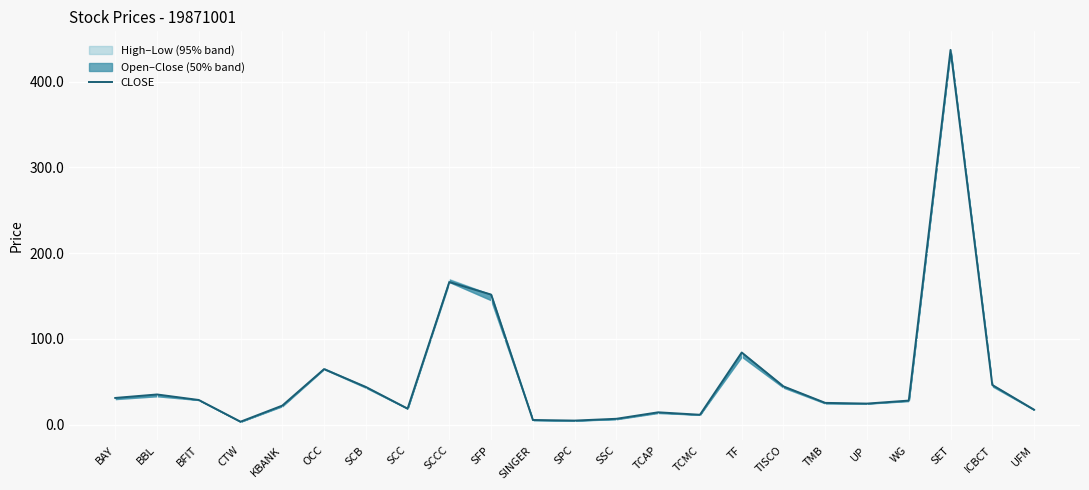

What is the approximate value at SCCC?

166.3